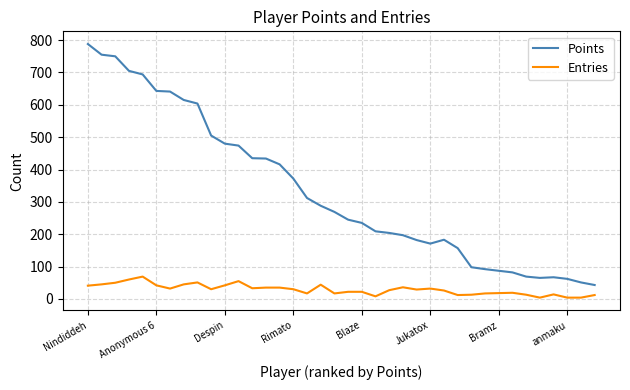

What is the greatest value displayed?

788